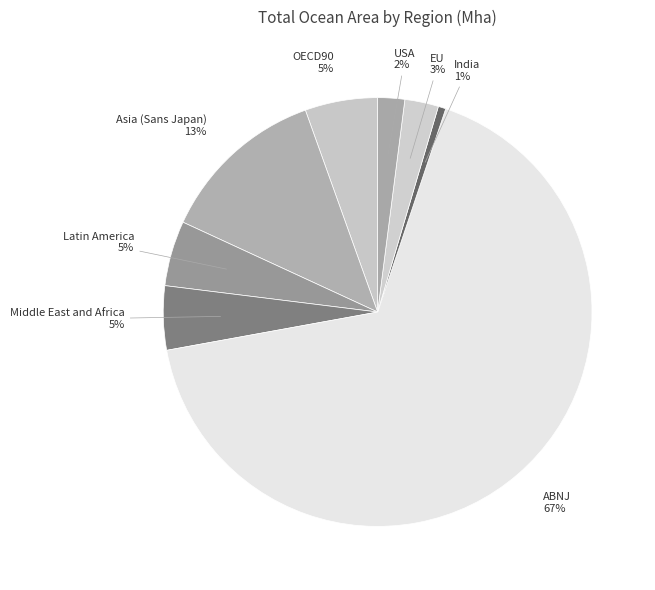

Which has a higher value, EU or India?

EU